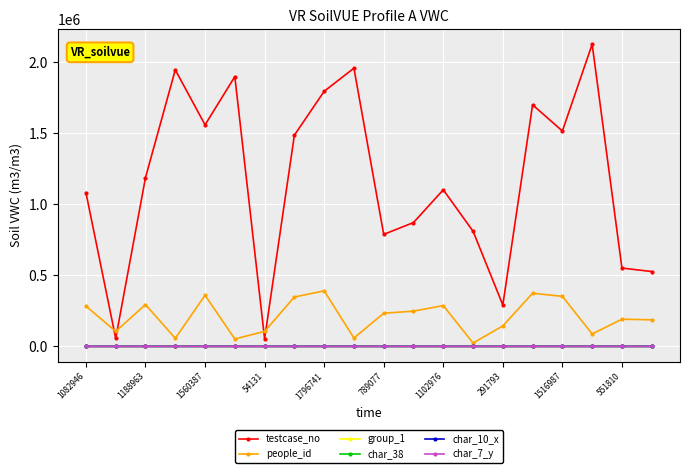

Which series has the largest total across all categories?

testcase_no